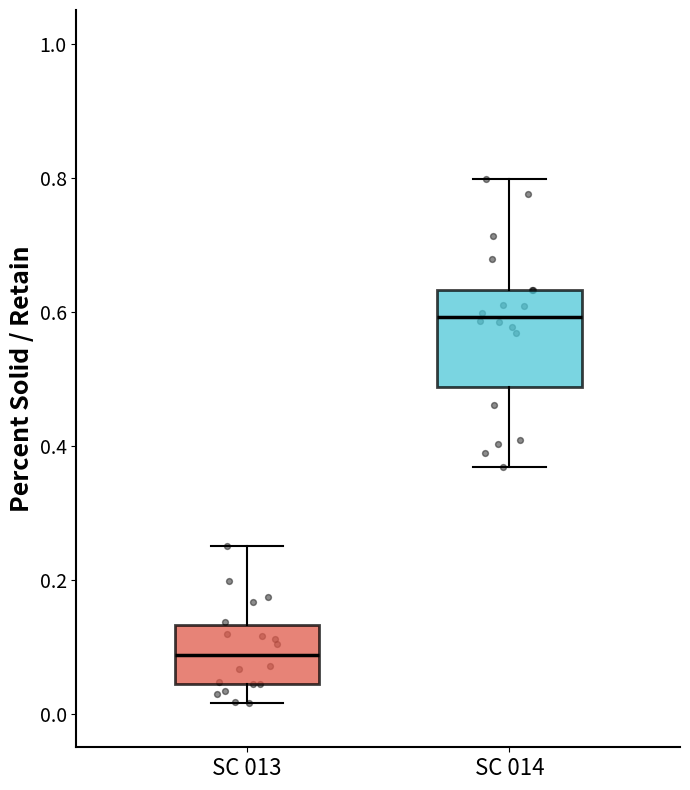

Reading left to right, read every box against the y-axis: the position of its median line, the range the box covers, and the ends of its whiskers. The values are not printed on the chart, so give them approximately, as read against the axis.

SC 013: median 0.08, box 0.04 to 0.14, whiskers 0.02 to 0.26
SC 014: median 0.60, box 0.48 to 0.64, whiskers 0.36 to 0.80